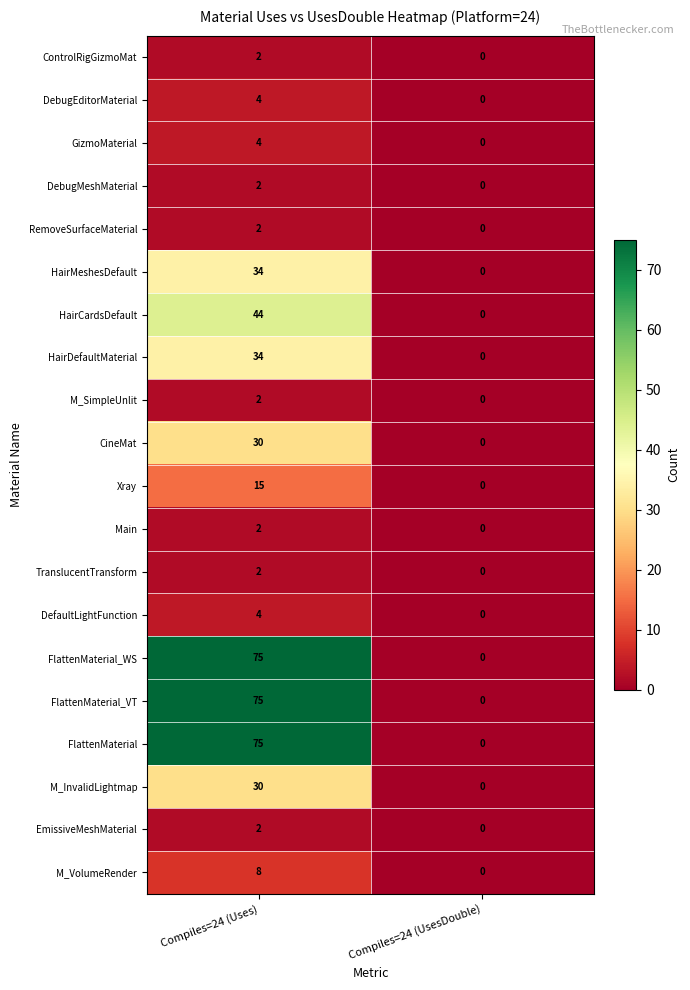

How many categories are shown in the chart?

2